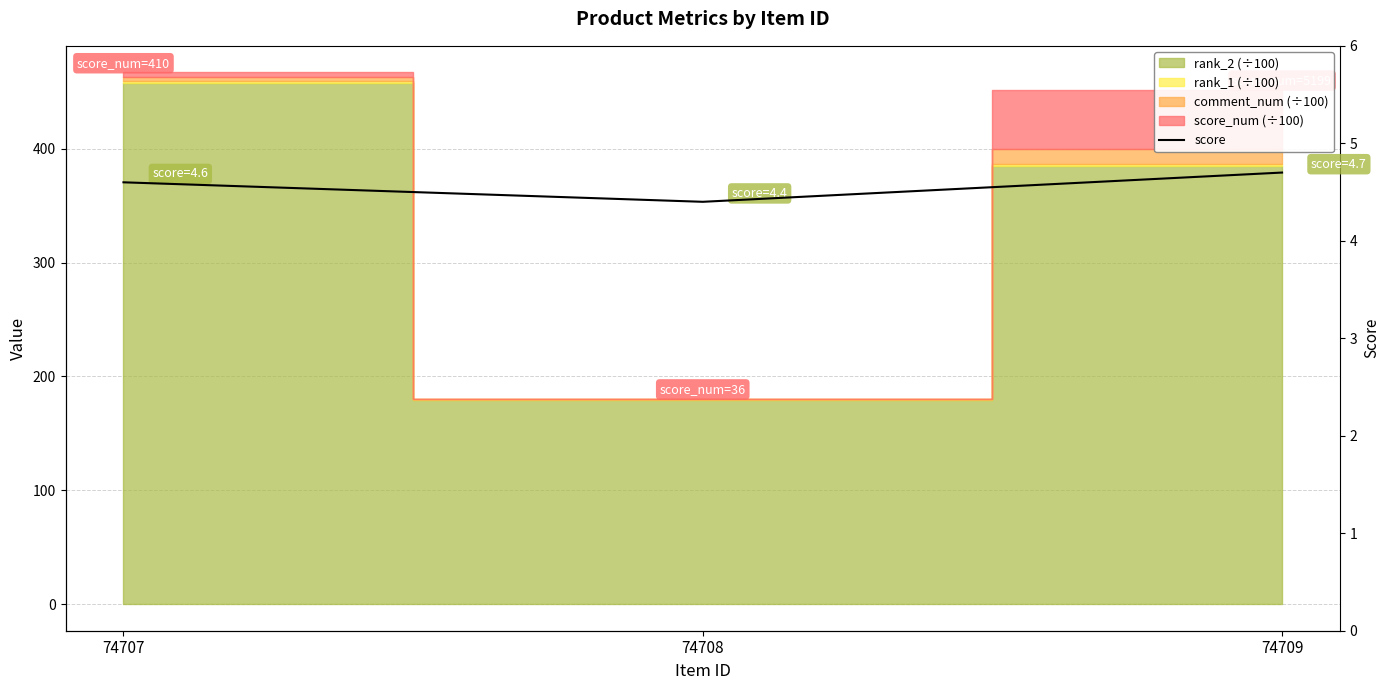

List the labels in order of value, smallest first.

74708, 74707, 74709